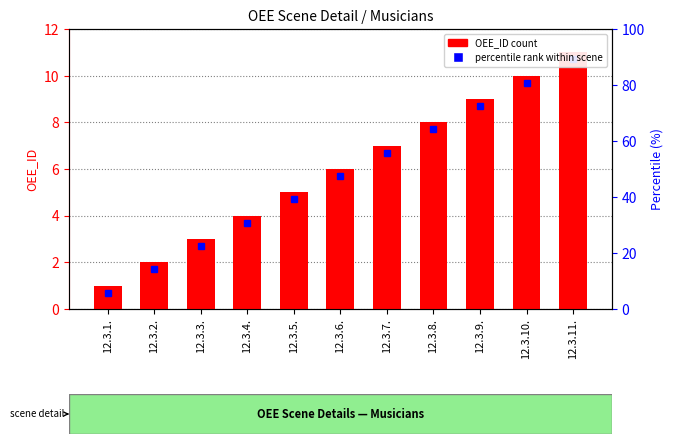

What is the value of the 5th bar from the left?

5